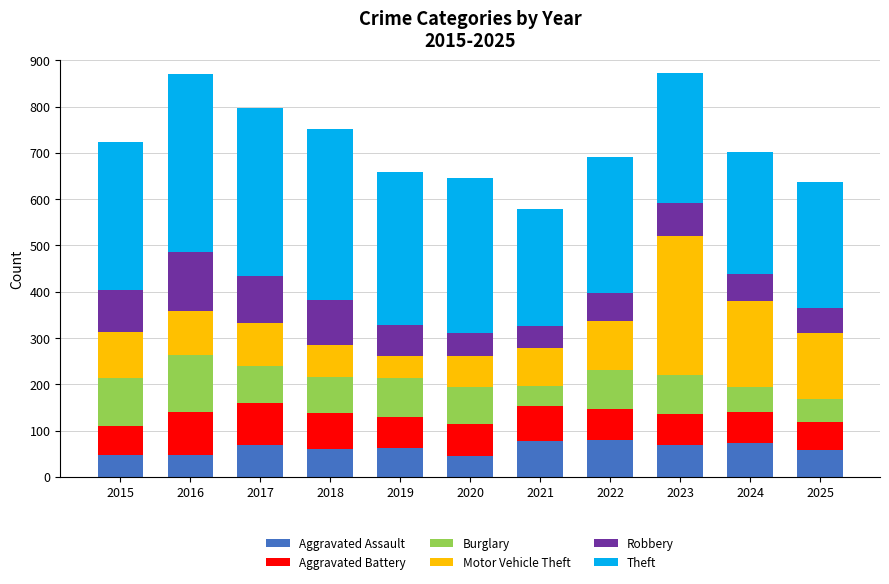

What is the maximum value for Aggravated Assault?

79